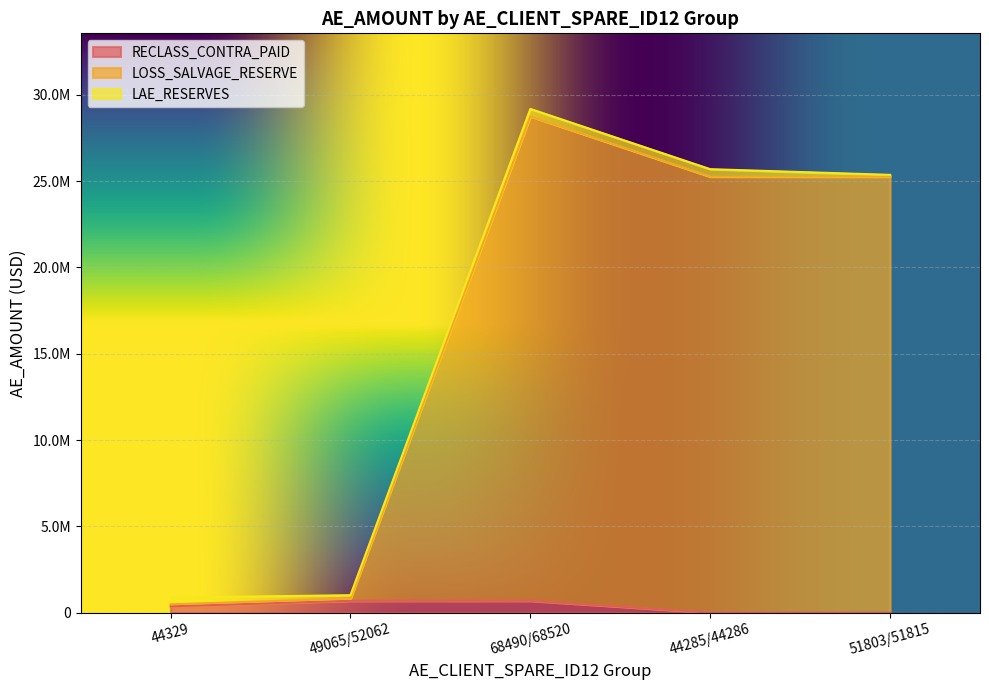

Does the chart display data point markers on the line(s)?

No